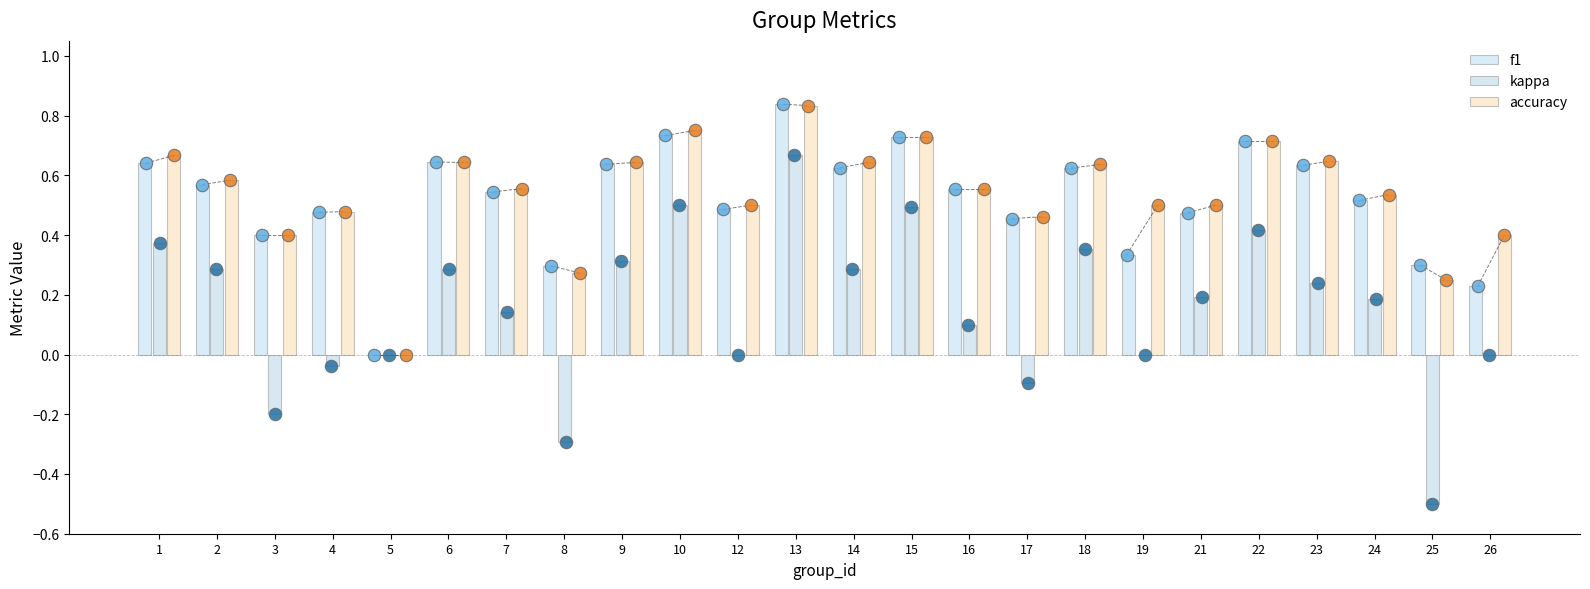

At which category is the sum across all series the highest?

13